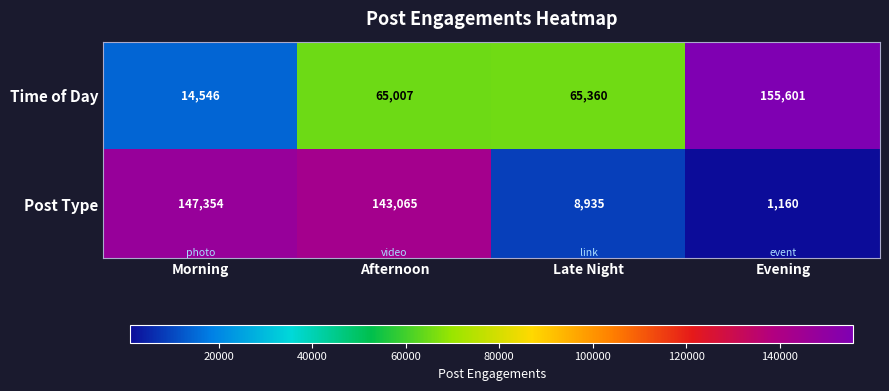

Rank the series by their maximum value, from highest to lowest.

Time of Day, Post Type